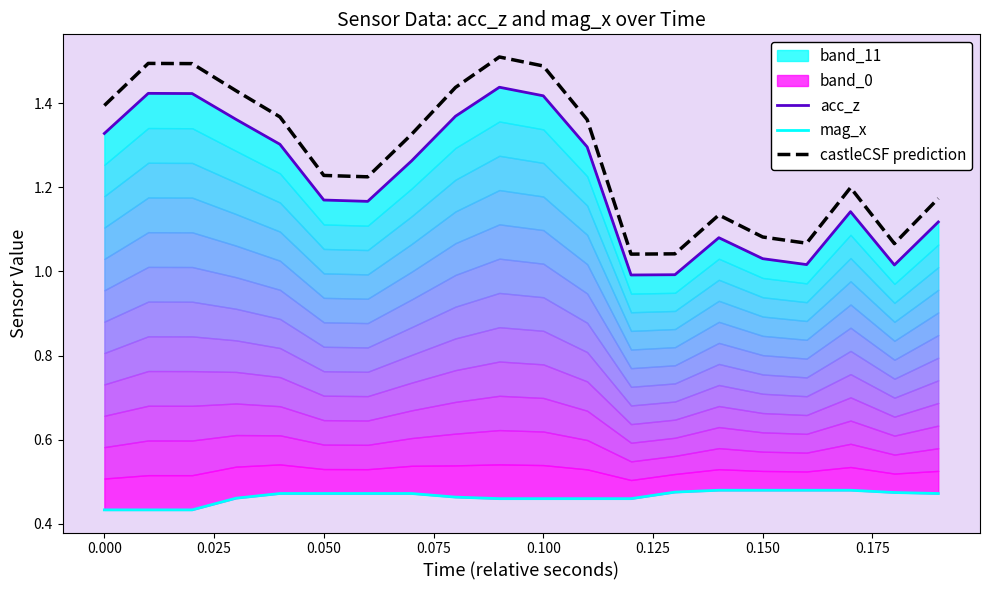

Is it true that castleCSF prediction equals 2.2 at 0.050?

False